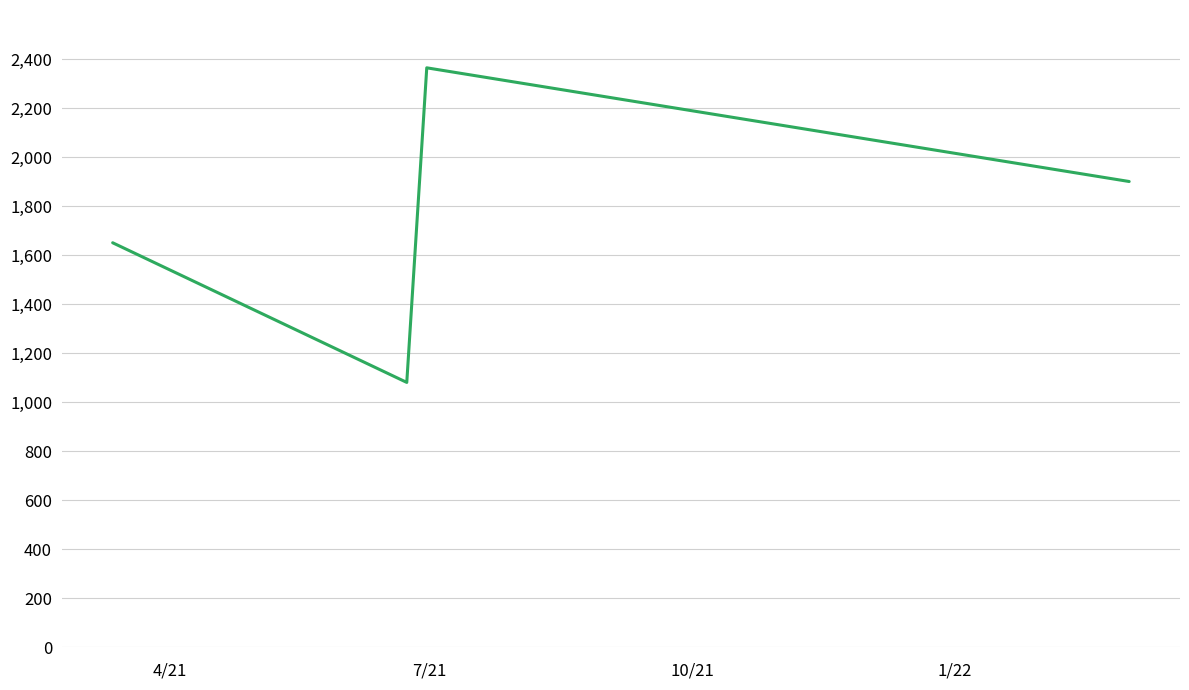

What is the smallest value displayed?

1080